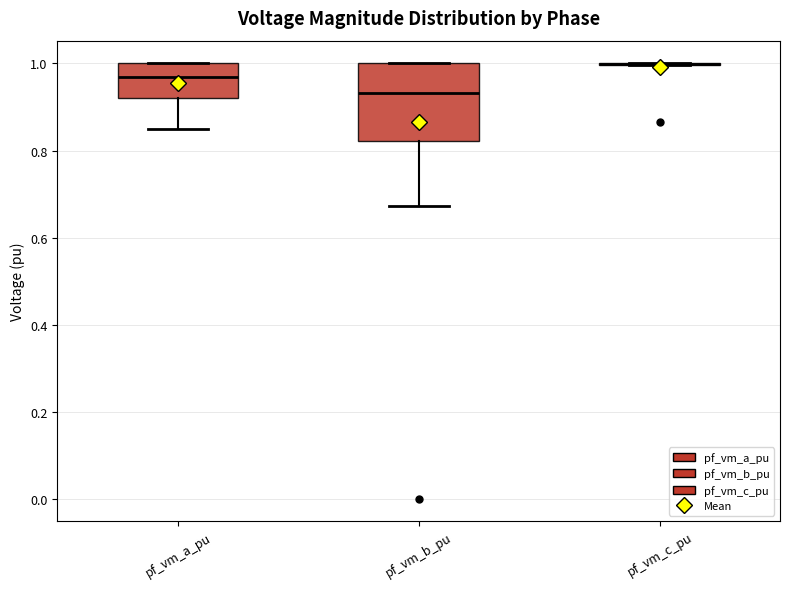

Comparing the boxes themselves (not the whiskers), which one is the tallest?

pf_vm_b_pu